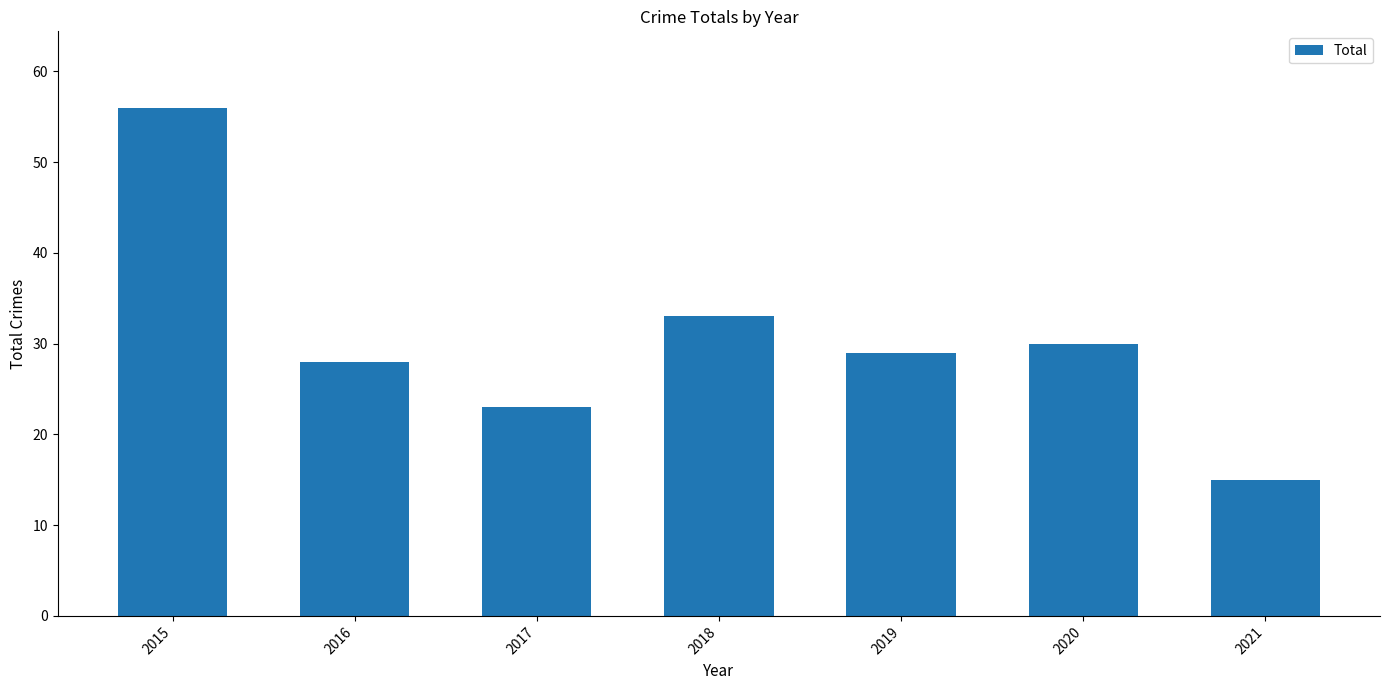

How many categories are shown in the chart?

7